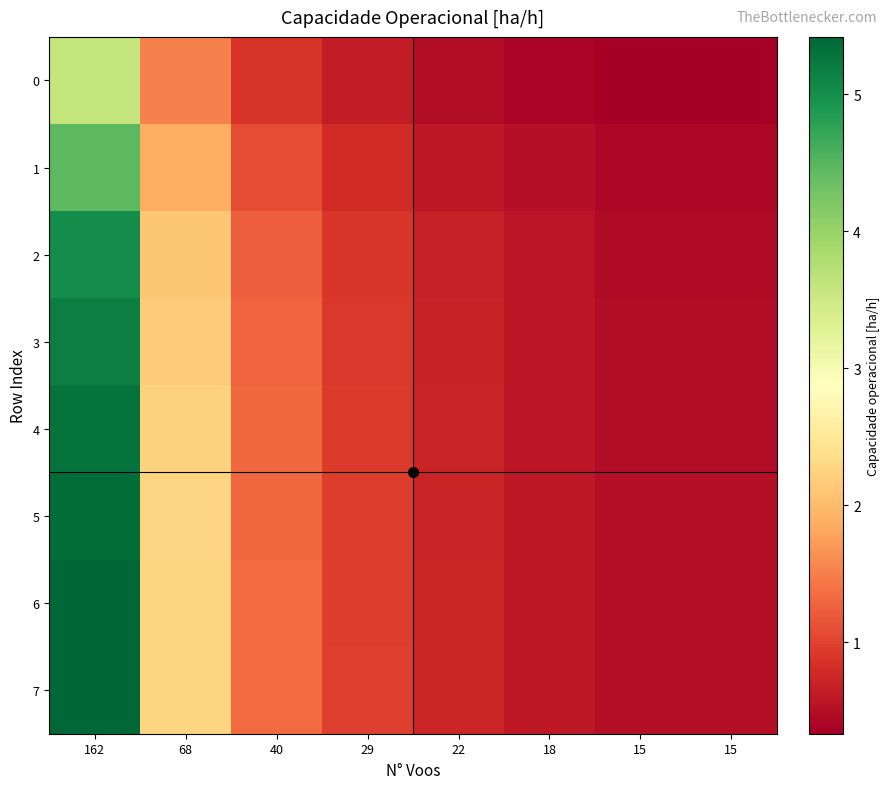

Which has a higher value, 18 or 68?

68